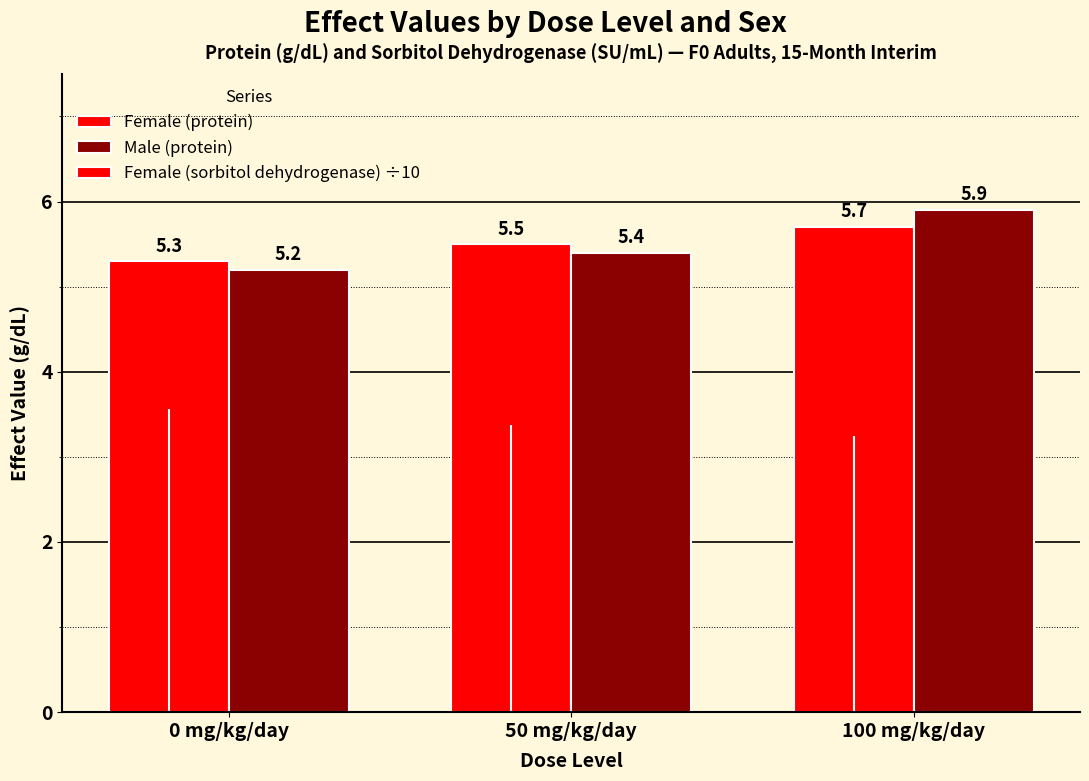

Rank the series at 100 mg/kg/day from highest to lowest value.

Male (protein), Female (protein)